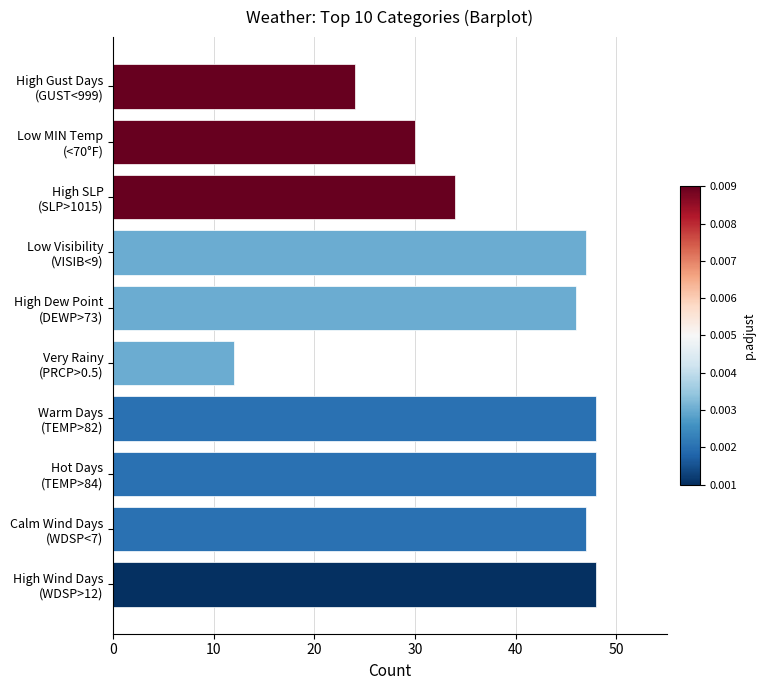

What is the average value?

38